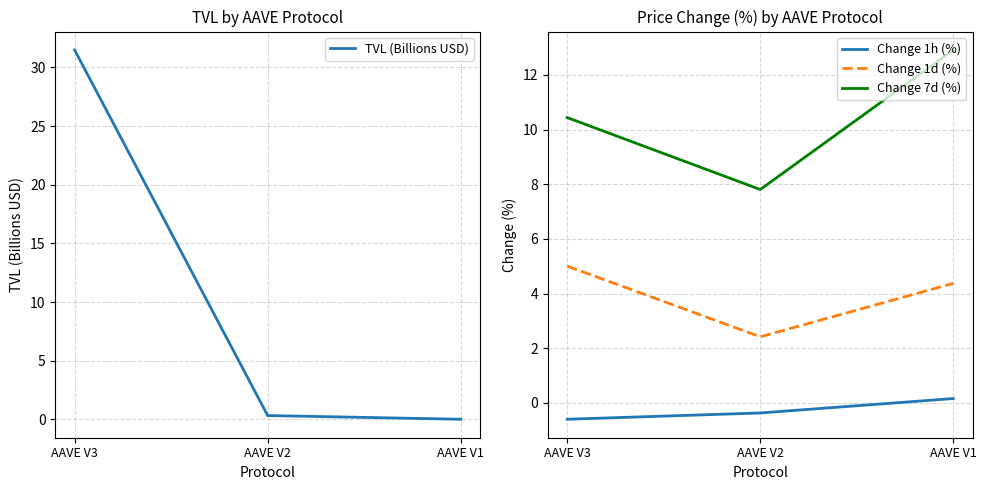

Between AAVE V2 and AAVE V1, which series saw the biggest shift?

Change 7d (%)